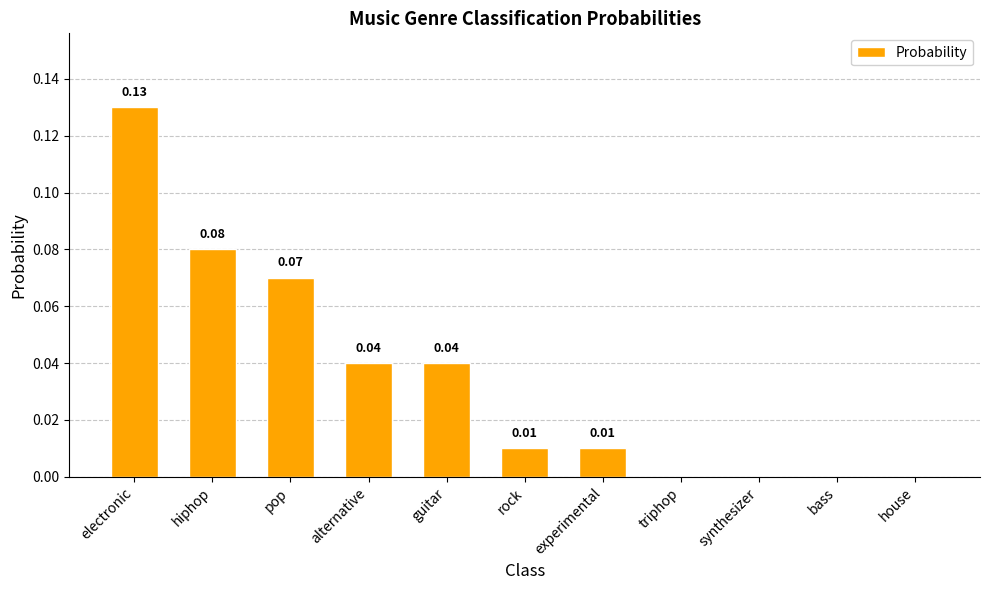

True or false: the data shows 0.0 at rock.

True